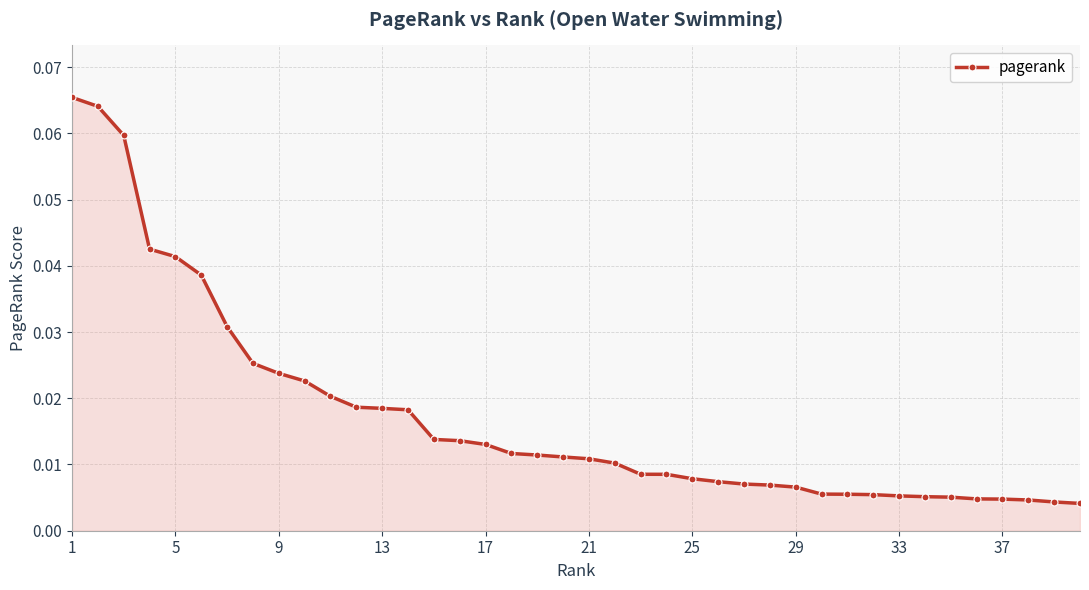

What is the sum of all values?

0.7